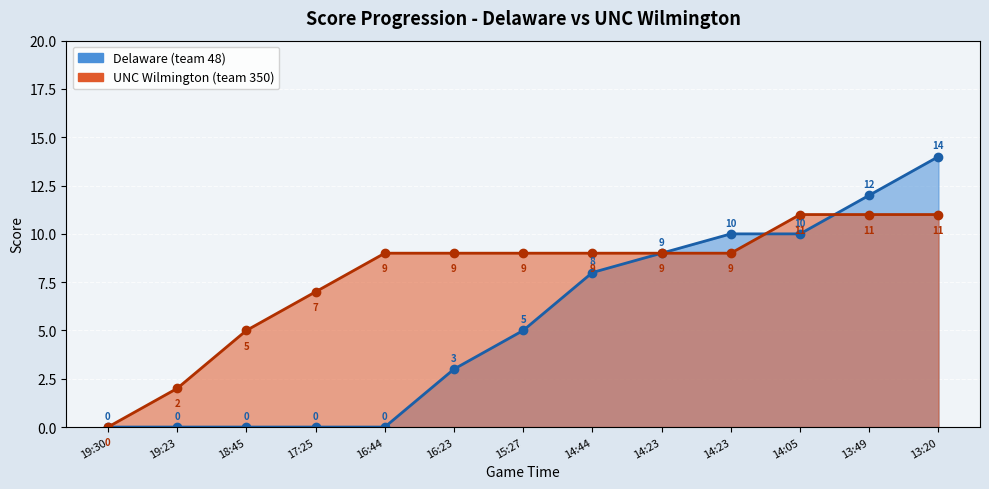

At 14:05, list the series in order from largest to smallest.

UNC Wilmington (team 350), Delaware (team 48)